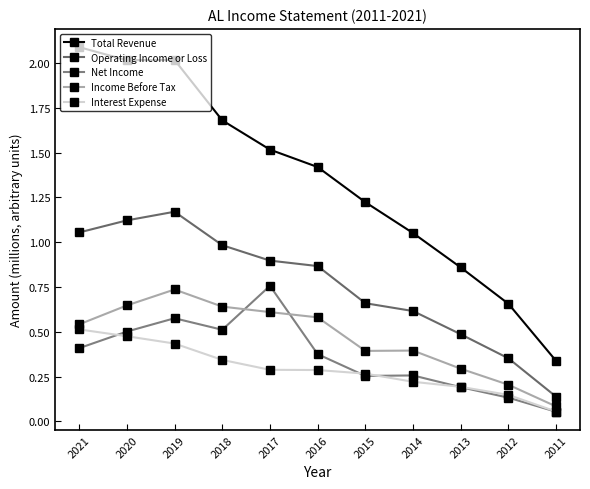

Is it true that Net Income equals 0.5 at 2020?

True